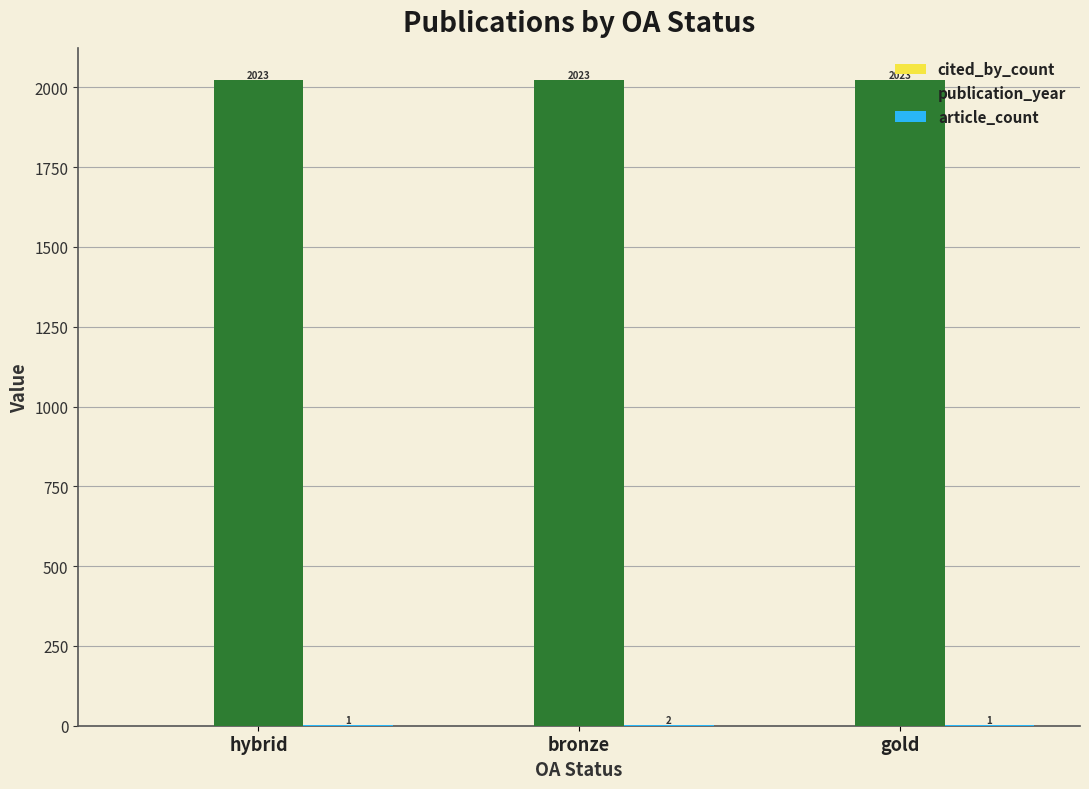

What is the sum of all publication_year values?

6069